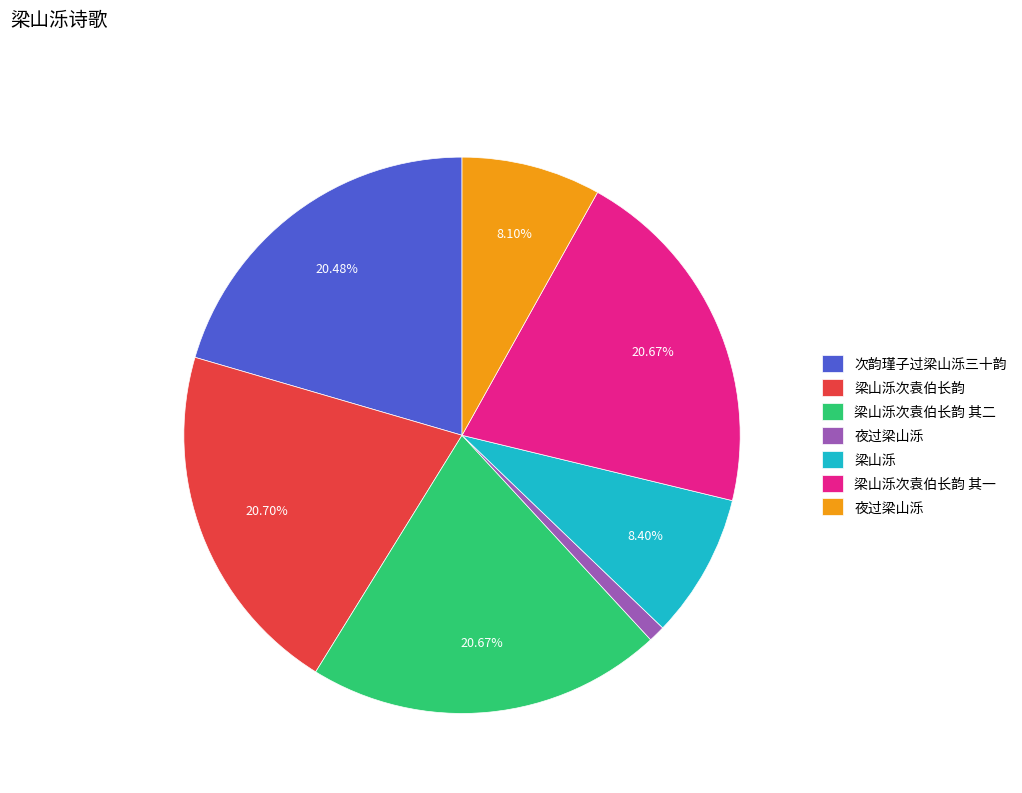

Does any single category account for the majority?

No